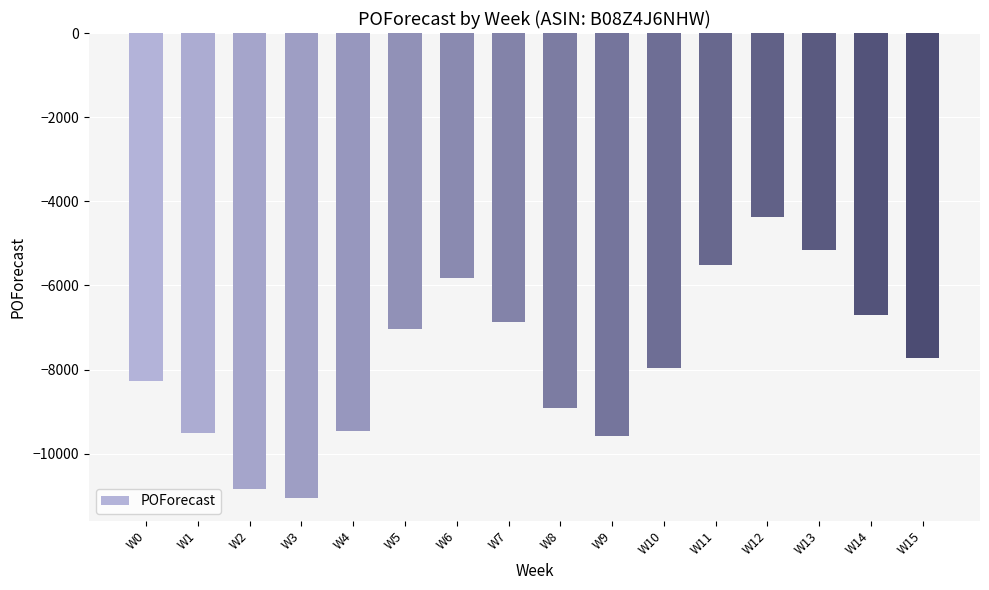

What is the maximum value shown in the chart?

-4376.1